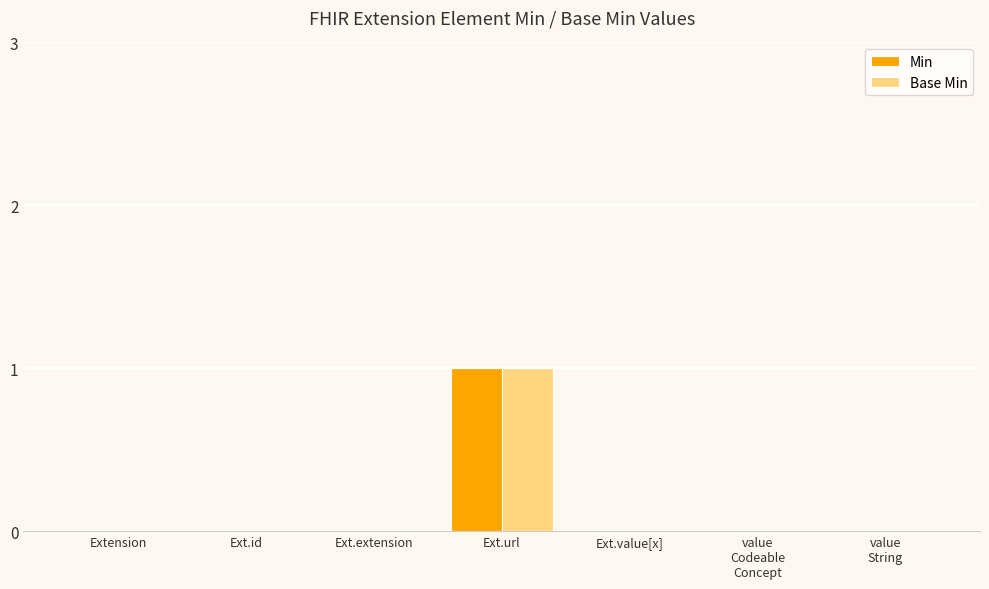

What are all the series names shown in the legend?

Min, Base Min